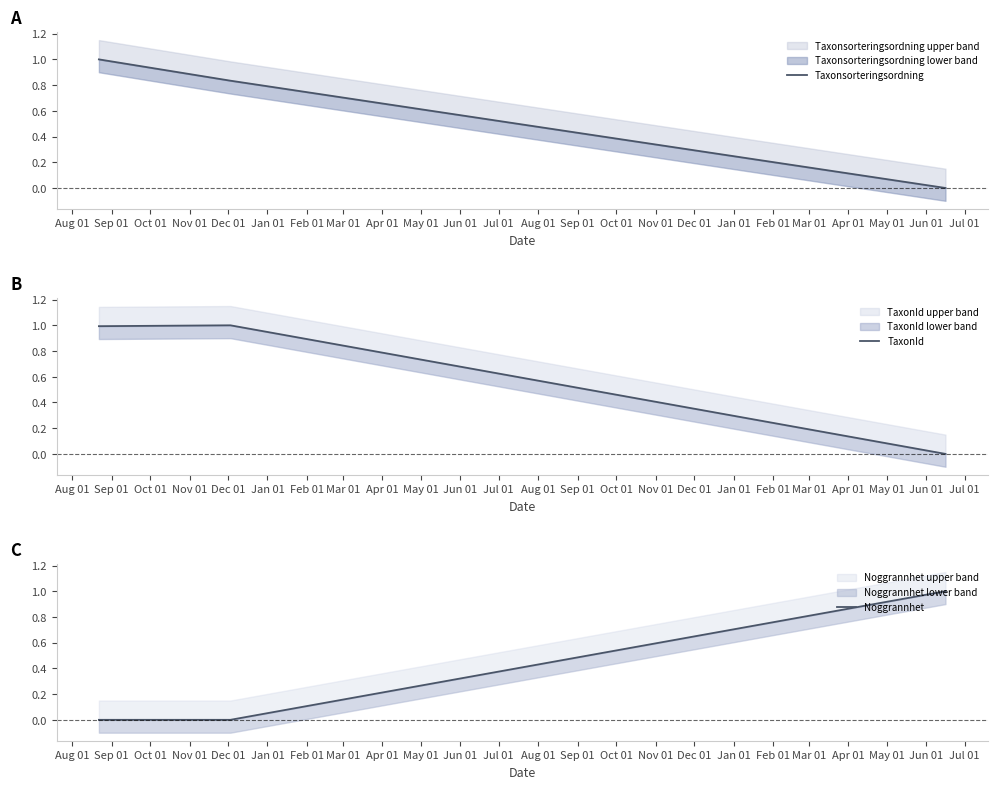

What are all the series names shown in the legend?

Taxonsorteringsordning, TaxonId, Noggrannhet